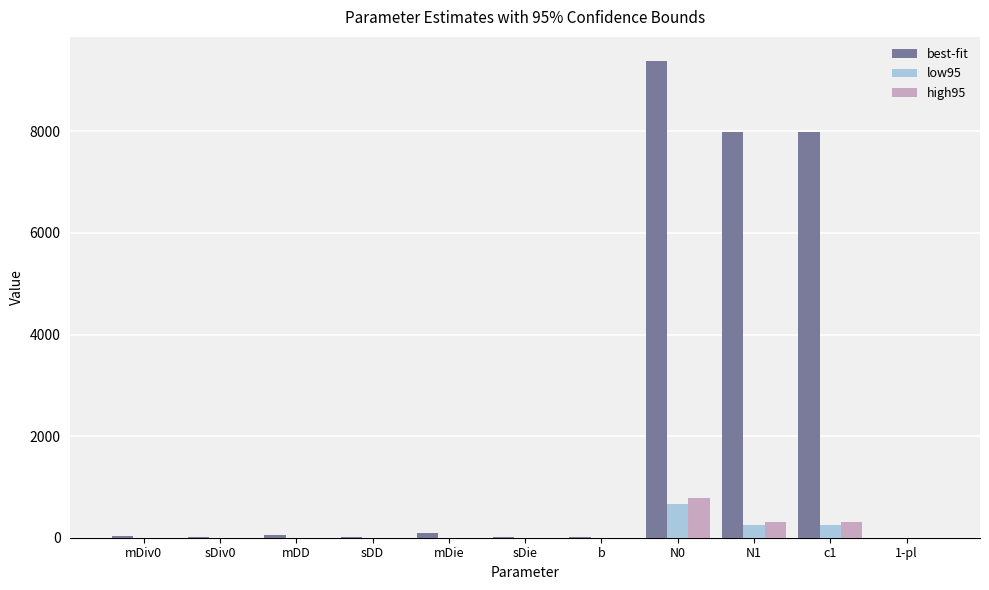

Does the chart contain stacked bars?

No